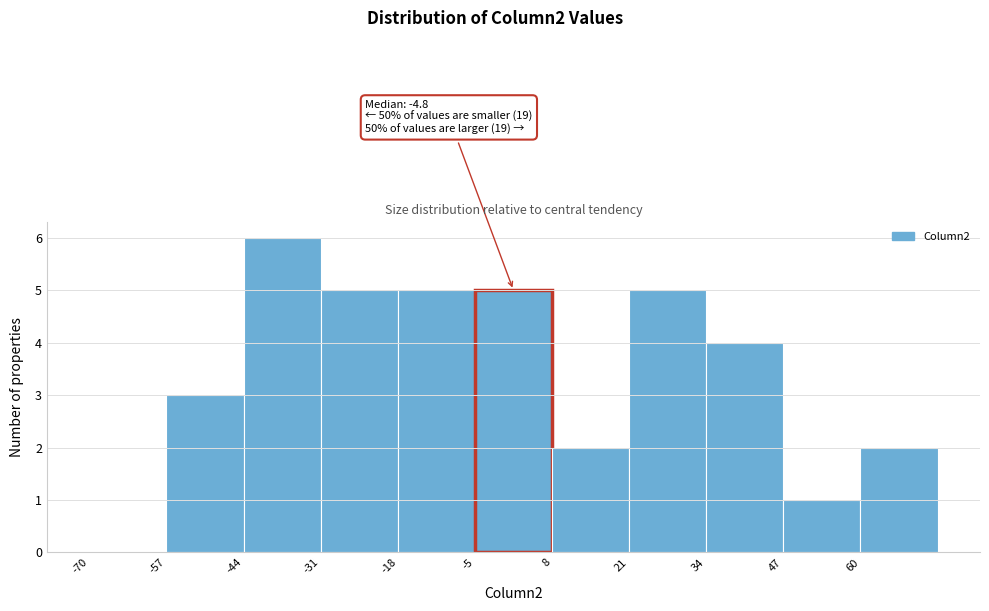

Which range on the x-axis has the tallest bar?

-44 to -31